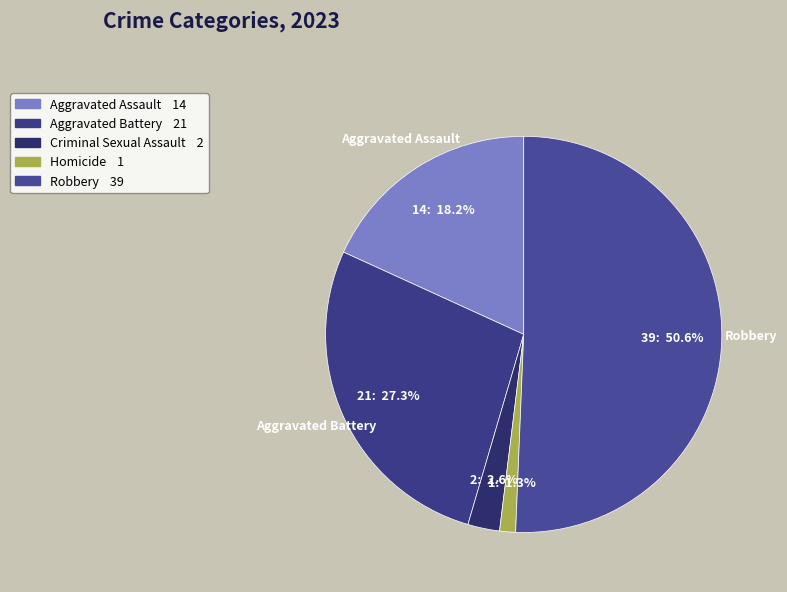

Is there any slice that represents more than half of the pie?

Yes